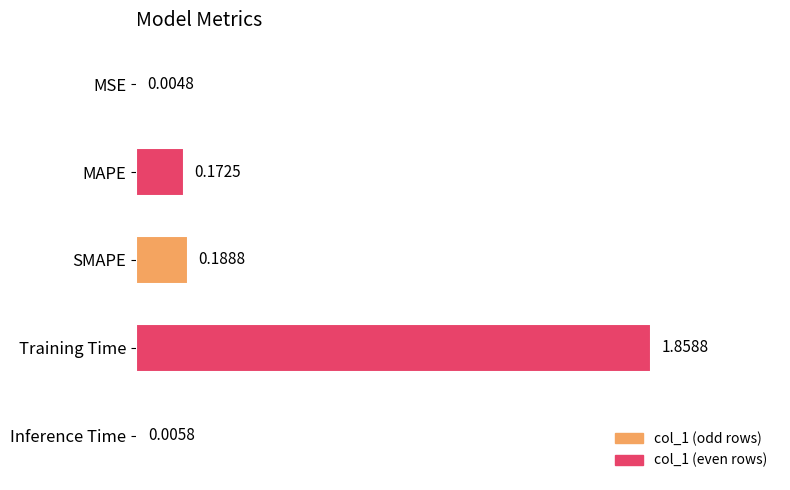

Where is the data nearest to the value 0?

MSE